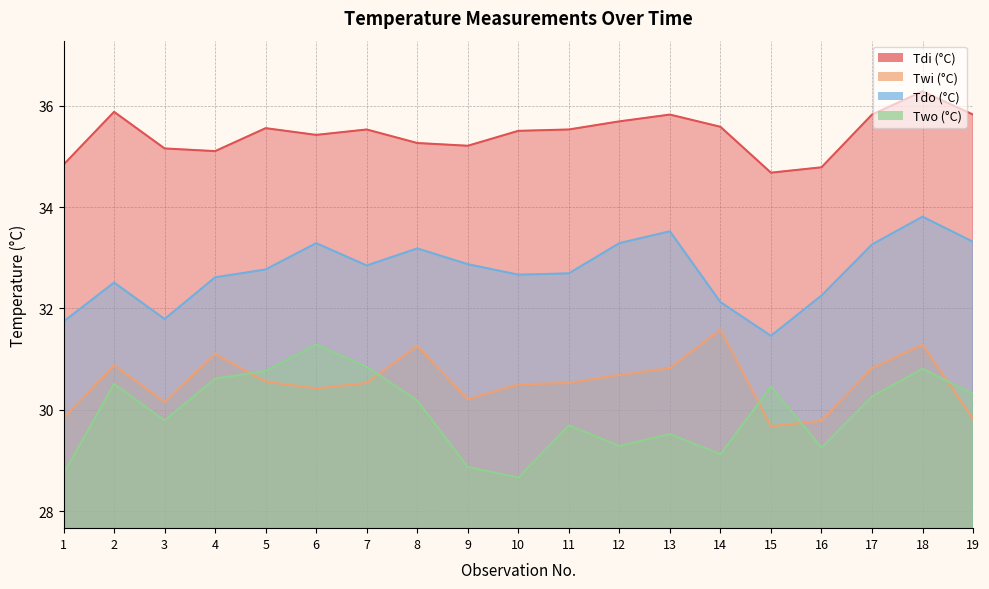

At which label is Tdo (°C) closest to 32?

14